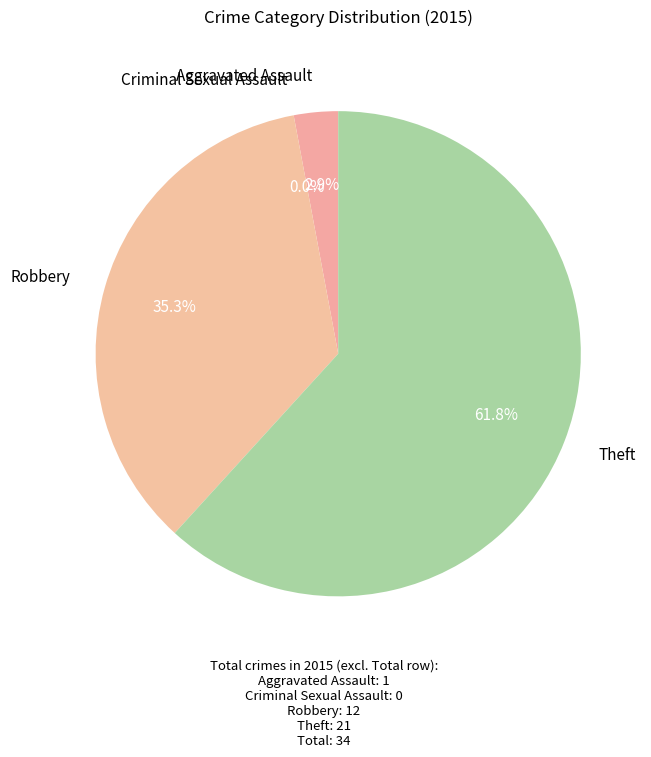

What is the change in value from Robbery to Theft?

+9